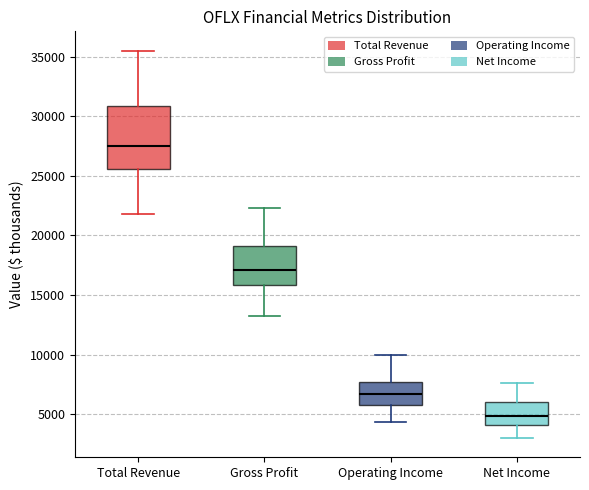

Which box is the tallest, from its lower edge to its upper edge?

Total Revenue